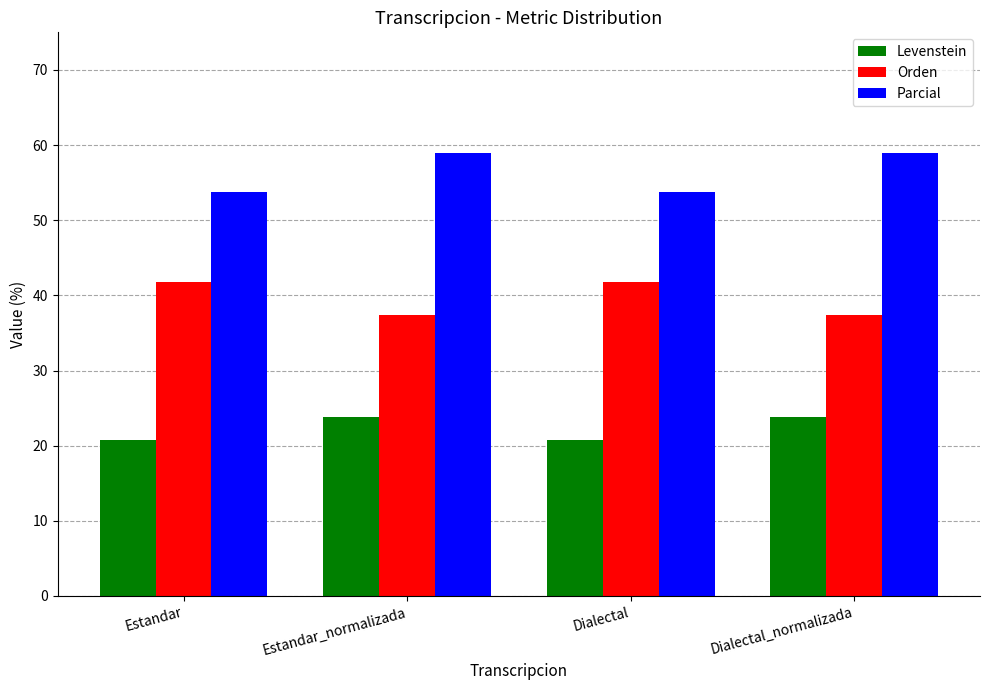

What is the maximum value shown in the chart?

59.0